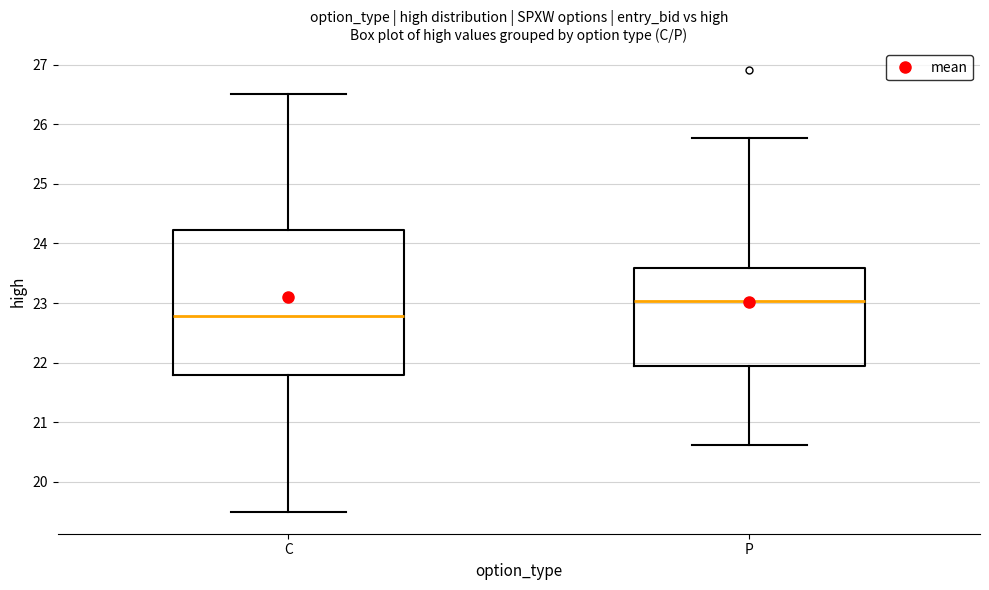

Which box's median line is the lowest?

C